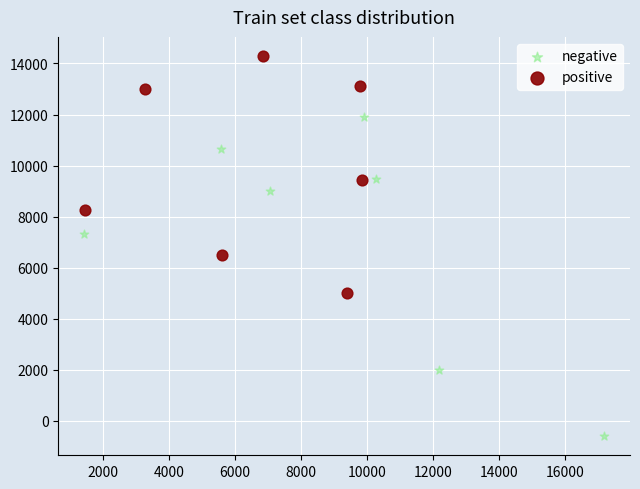

Which series reaches the maximum Y coordinate?

positive